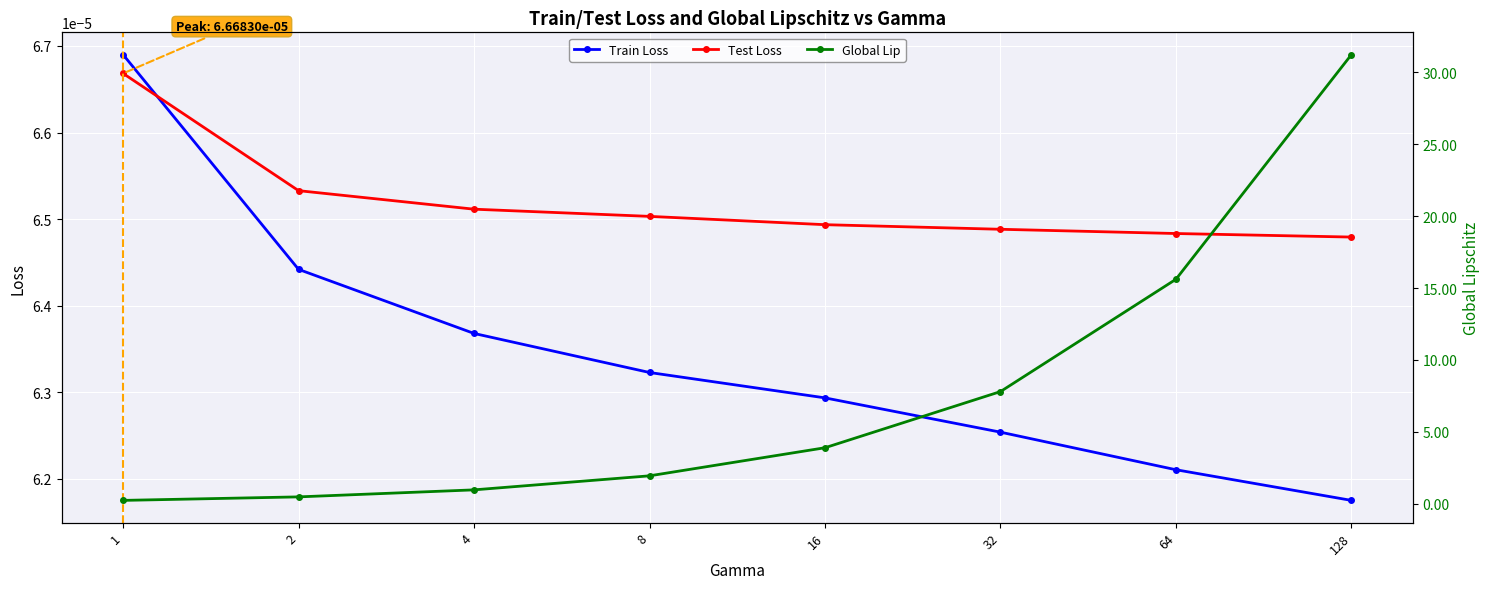

Which has a higher value, 16 or 8?

8